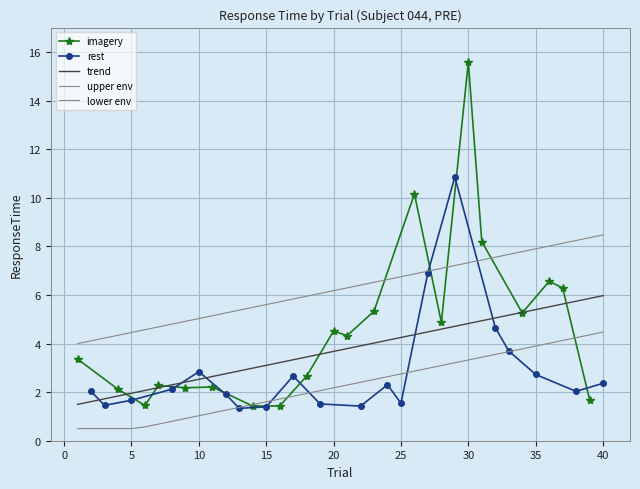

Does the chart have visible grid lines?

Yes